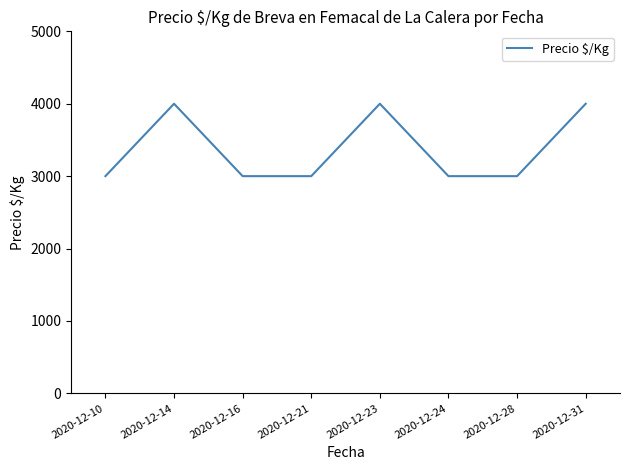

How many values are between 3000 and 4000?

8